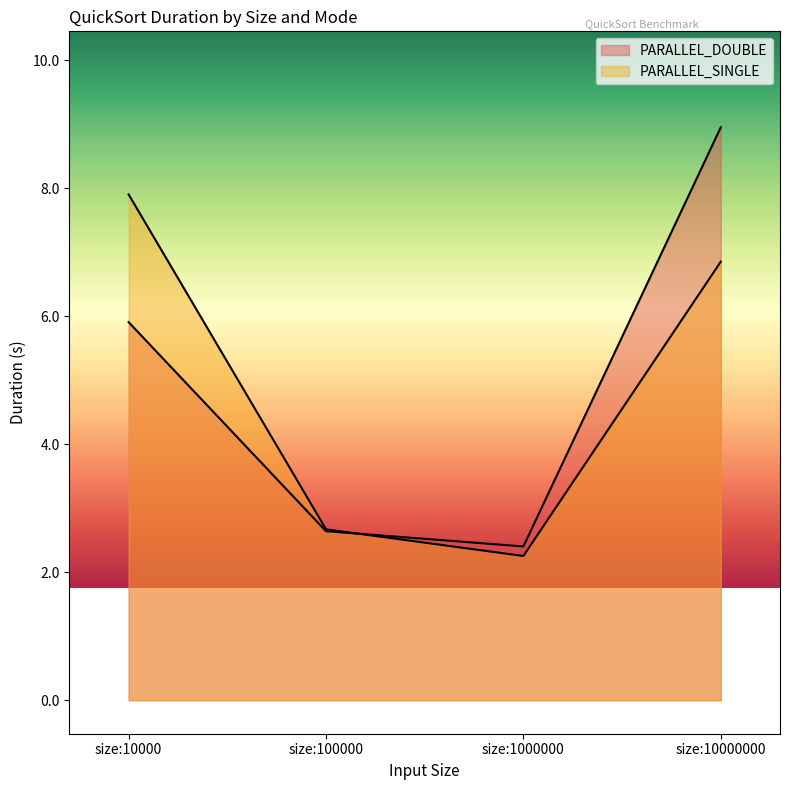

Which has a higher value, size:10000000 or size:1000000?

size:10000000